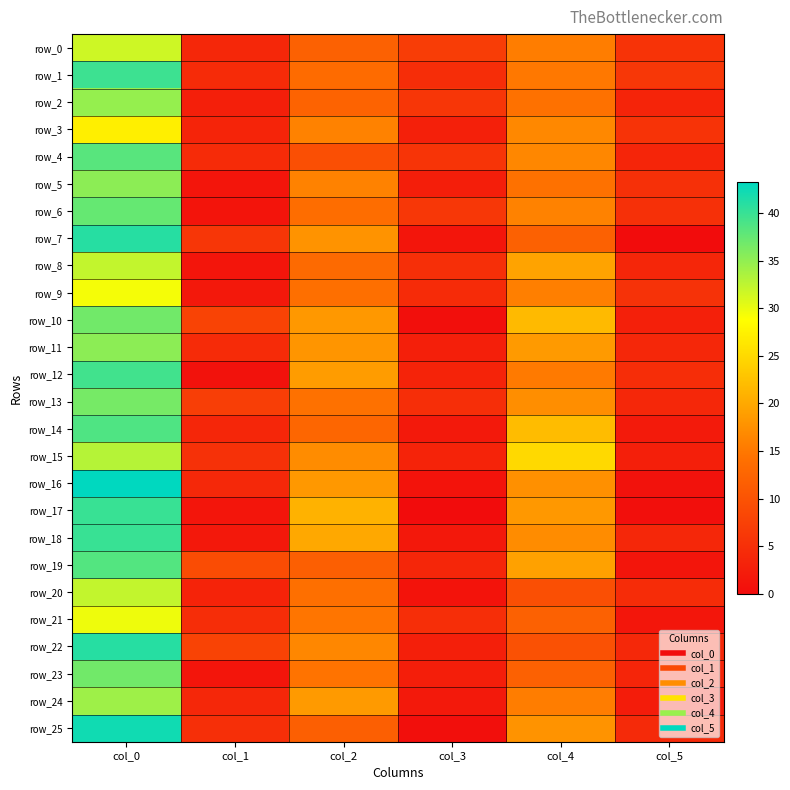

Between col_4 and col_3, which is larger?

col_4